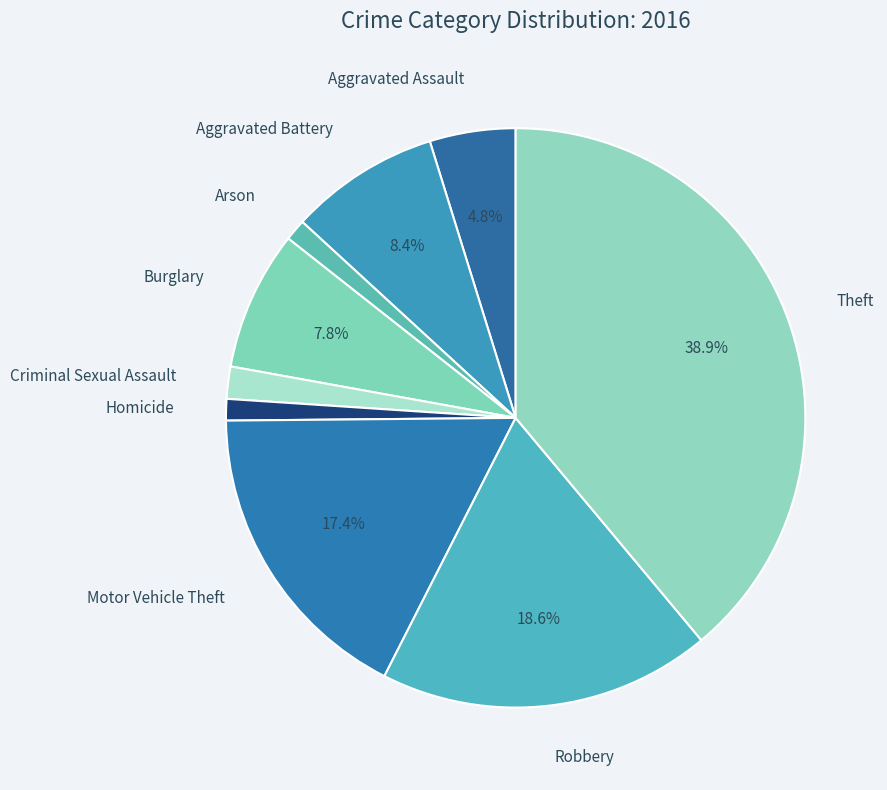

What is the ratio of the value at Motor Vehicle Theft to the value at Arson?

14.5